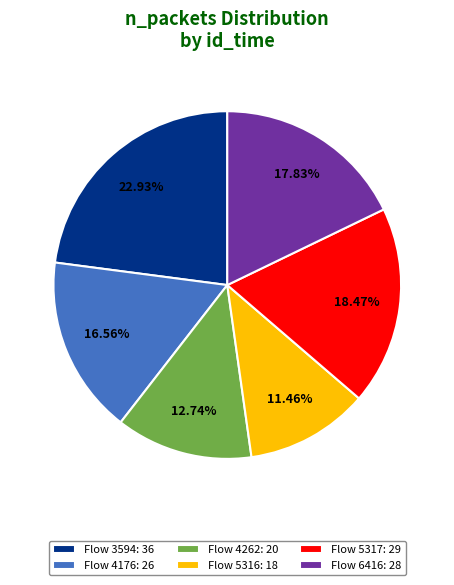

Rank the categories by value from lowest to highest.

Flow 5316: 18, Flow 4262: 20, Flow 4176: 26, Flow 6416: 28, Flow 5317: 29, Flow 3594: 36